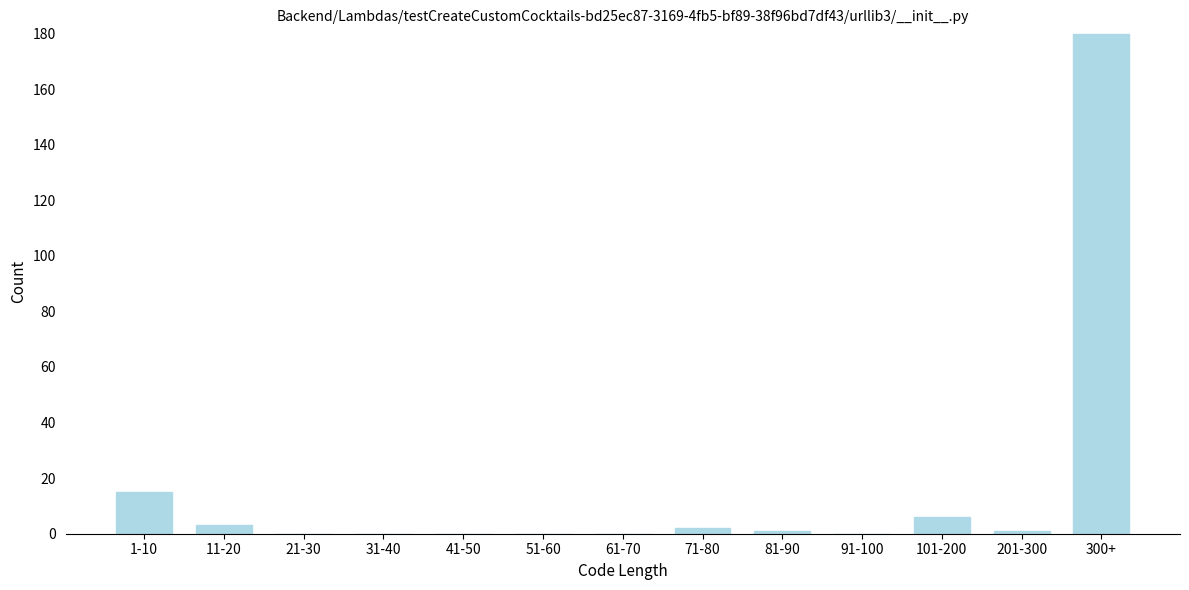

Reading left to right, list all the values displayed in this chart.

1-10=15	11-20=3	21-30=0	31-40=0	41-50=0	51-60=0	61-70=0	71-80=2	81-90=1	91-100=0	101-200=6	201-300=1	300+=180